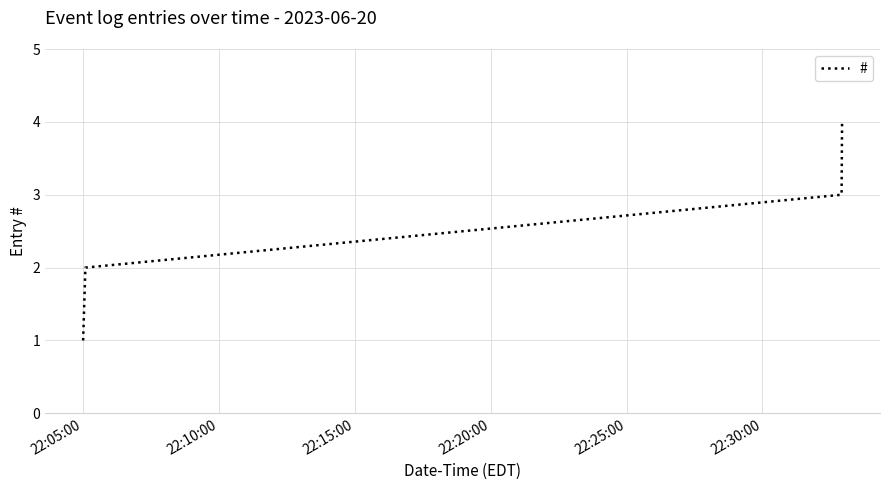

True or false: there are more than 0 points higher than both neighbors.

False